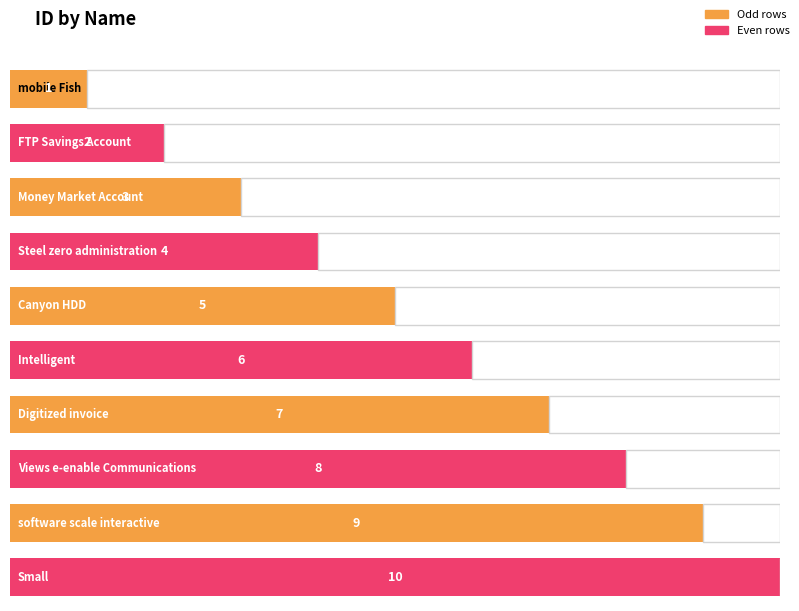

List the labels in order of value, largest first.

Small, software scale interactive, Views e-enable Communications, Digitized invoice, Intelligent, Canyon HDD, Steel zero administration, Money Market Account, FTP Savings Account, mobile Fish